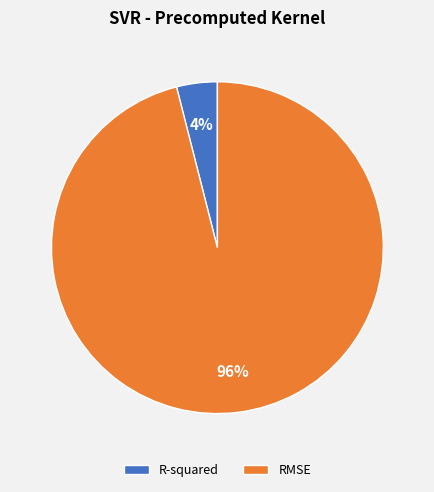

Do R-squared and RMSE together represent more than half of the pie?

Yes